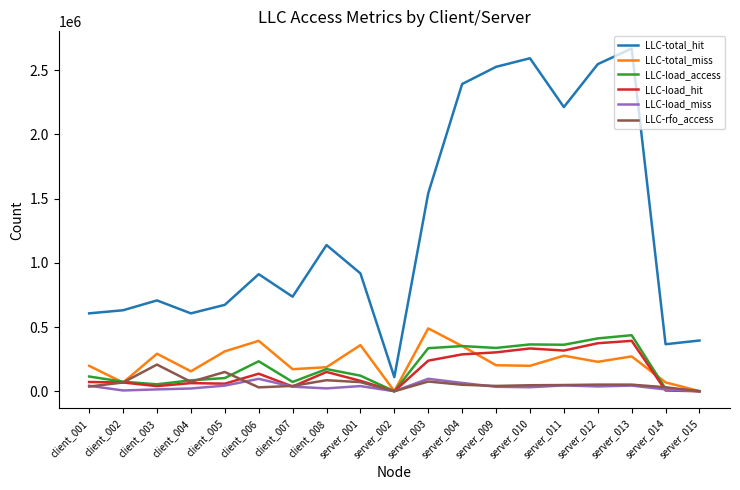

At which category does the chart reach its peak across all series?

server_013